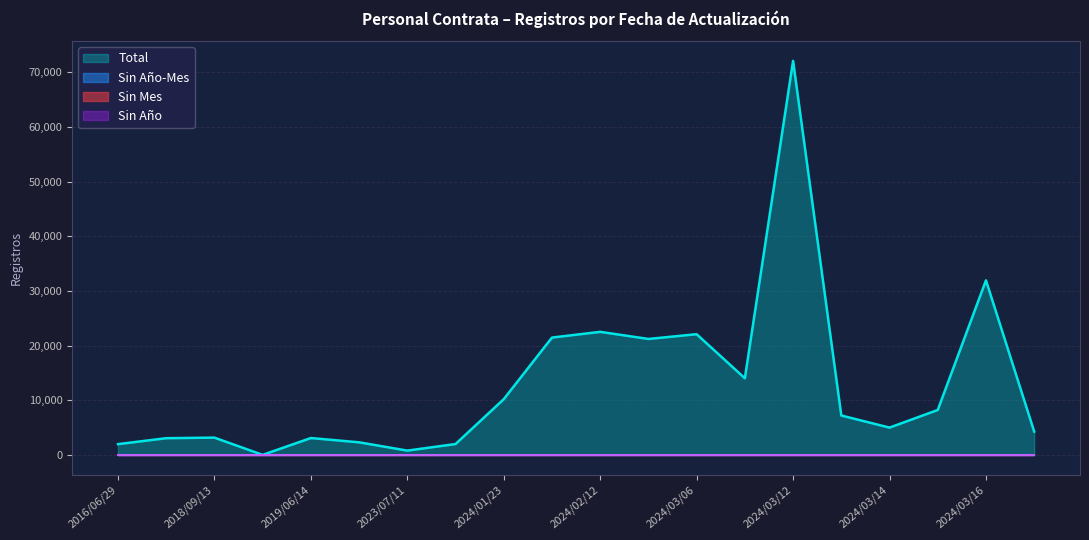

Which category has the lowest value in the Sin Mes series?

2016/06/29